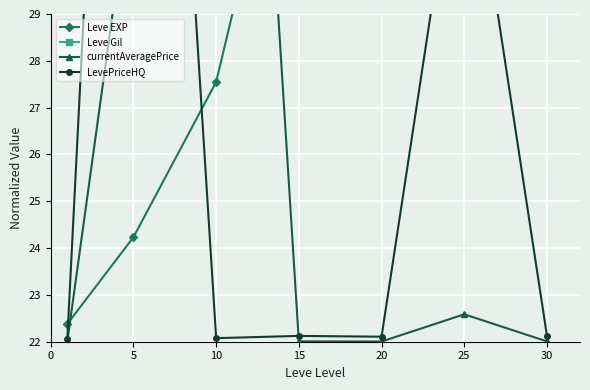

How many data points in Leve Gil are less than 40?

3